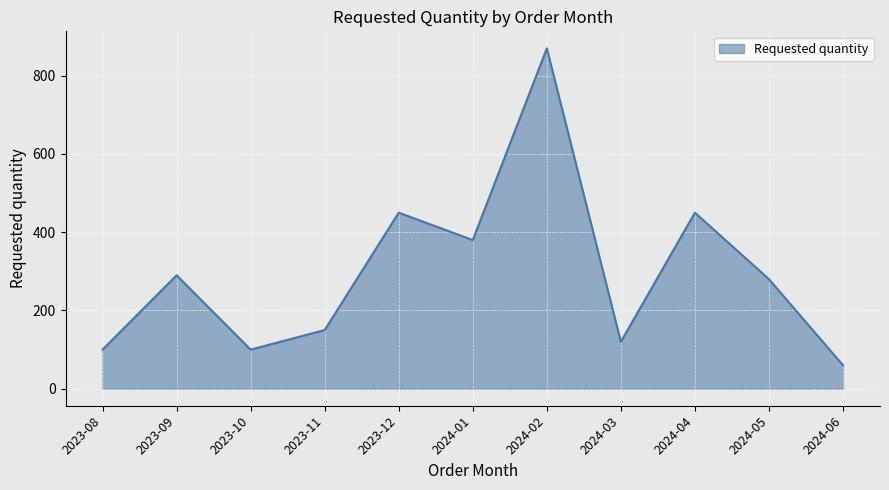

What is the difference between the second highest and minimum values?

390